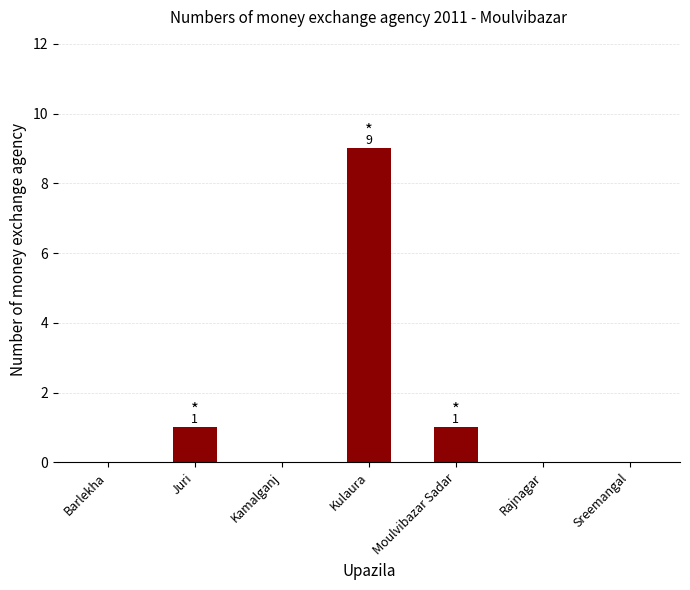

What is the maximum value shown in the chart?

9